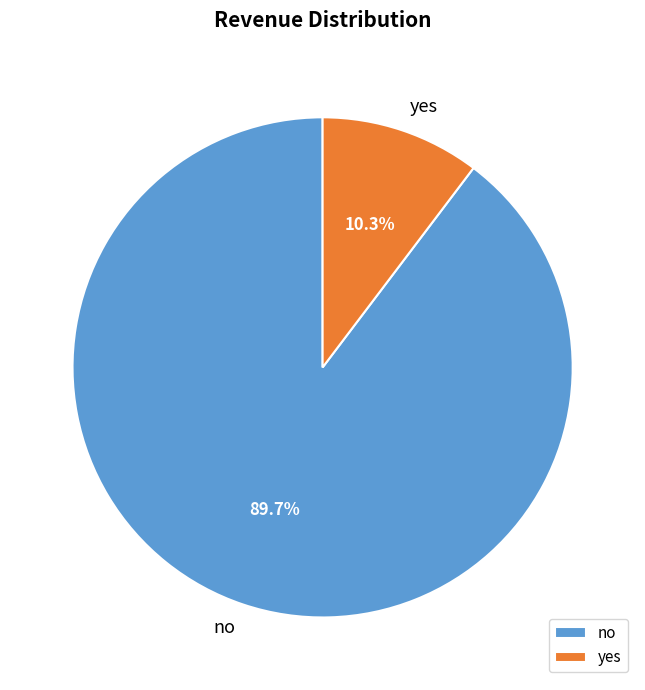

The no slice represents 90% of the pie. True or false?

True